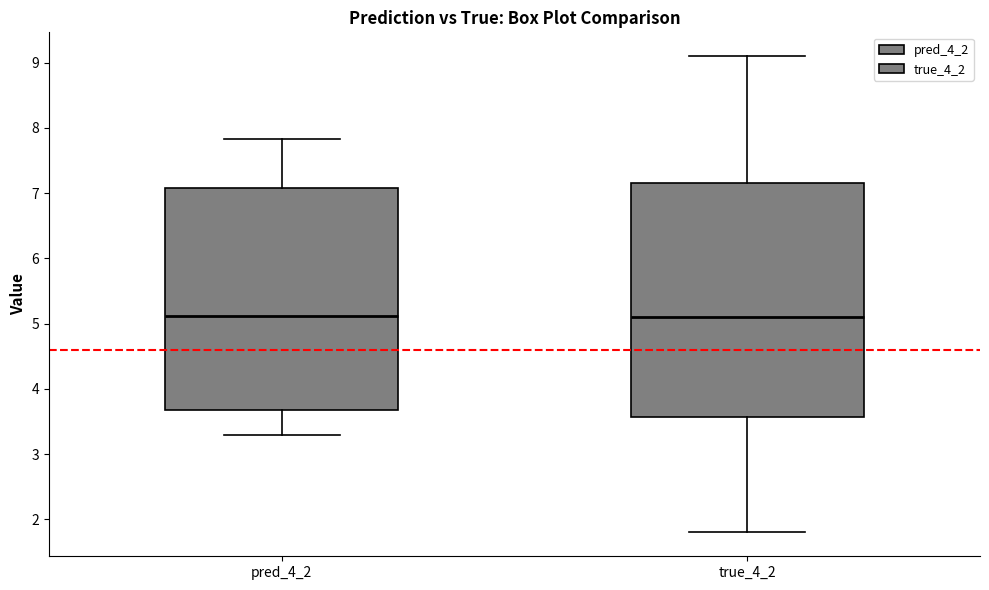

Reading left to right, transcribe this box plot: for each box, give where its median line is, the range the box spans, and where its two whiskers end, as read against the y-axis. The values are not printed on the chart, so give them approximately, as read against the axis.

pred_4_2: median 5.1, box 3.7 to 7.1, whiskers 3.3 to 7.8
true_4_2: median 5.1, box 3.6 to 7.2, whiskers 1.8 to 9.1